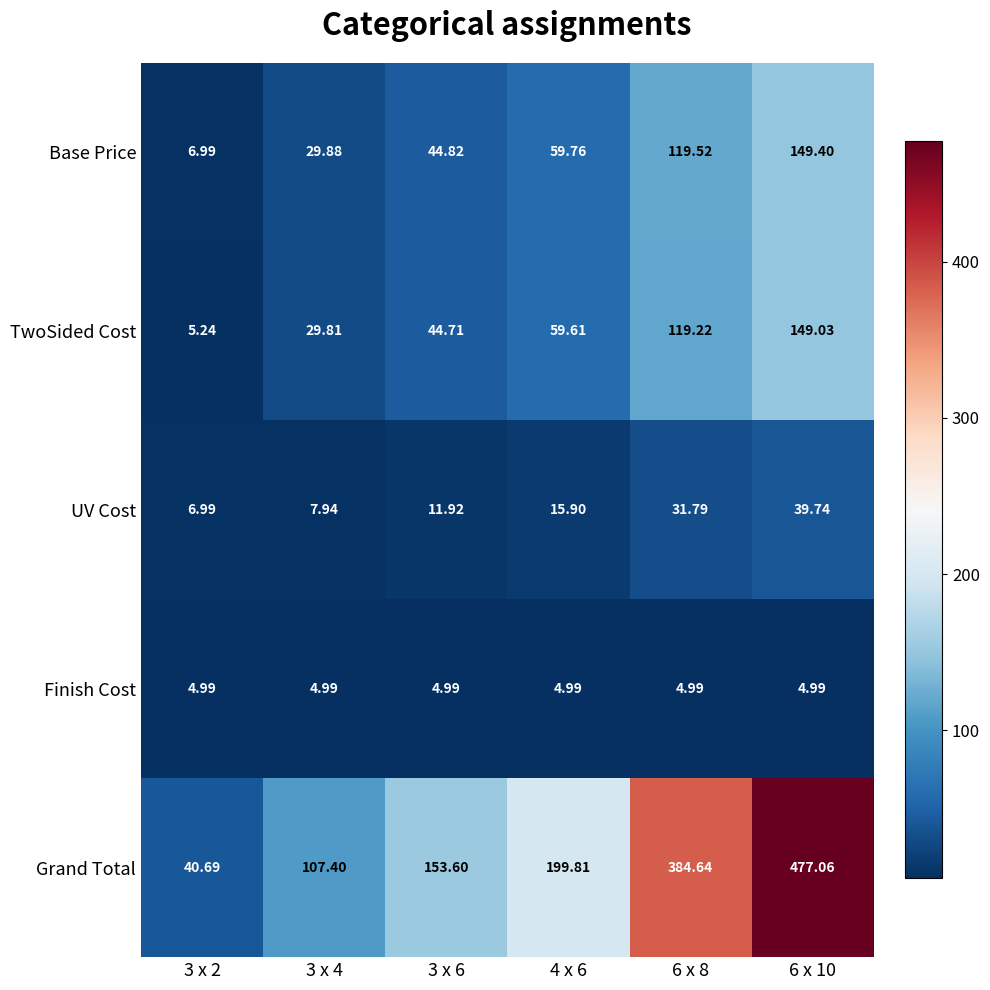

Which series changed the most between 4 x 6 and 6 x 8?

Grand Total